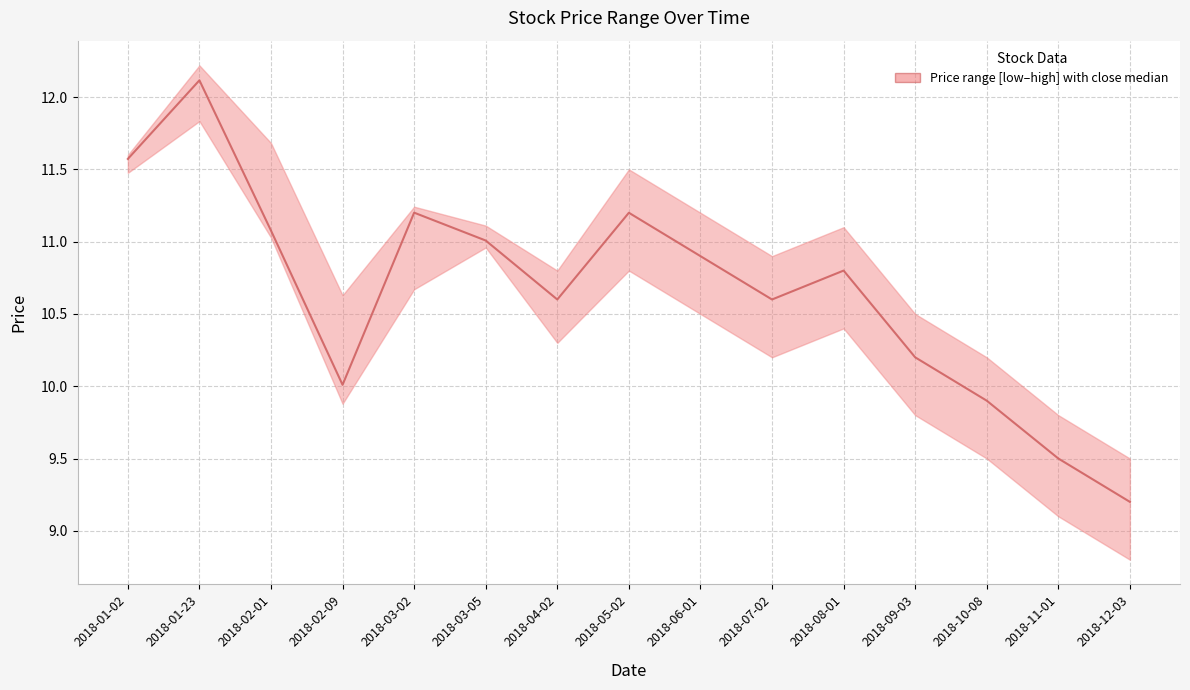

Is it true that the value at 2018-02-01 is 11.1?

True